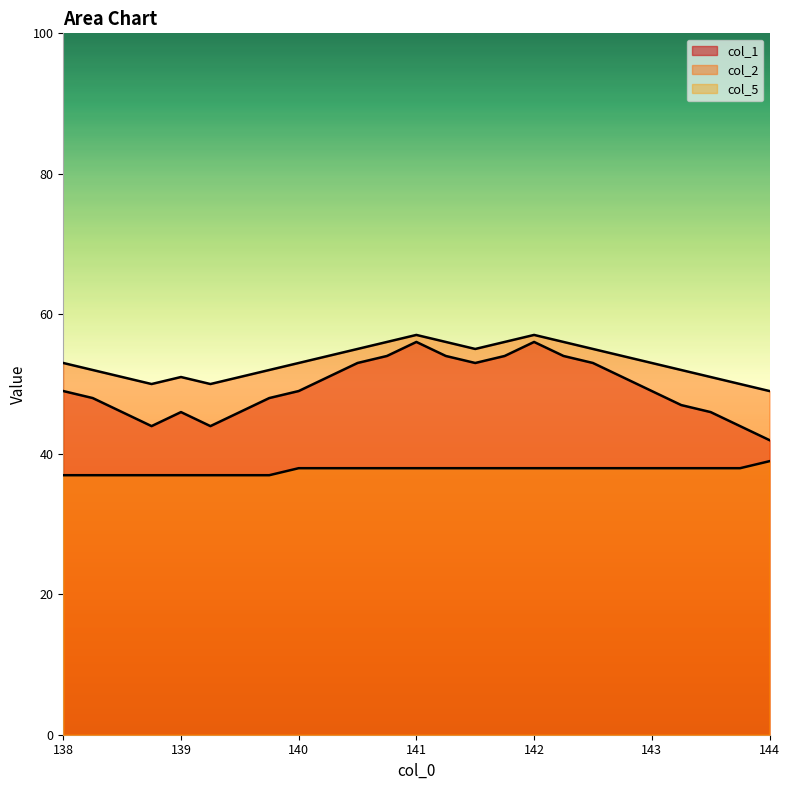

How many lines are shown in the chart?

3